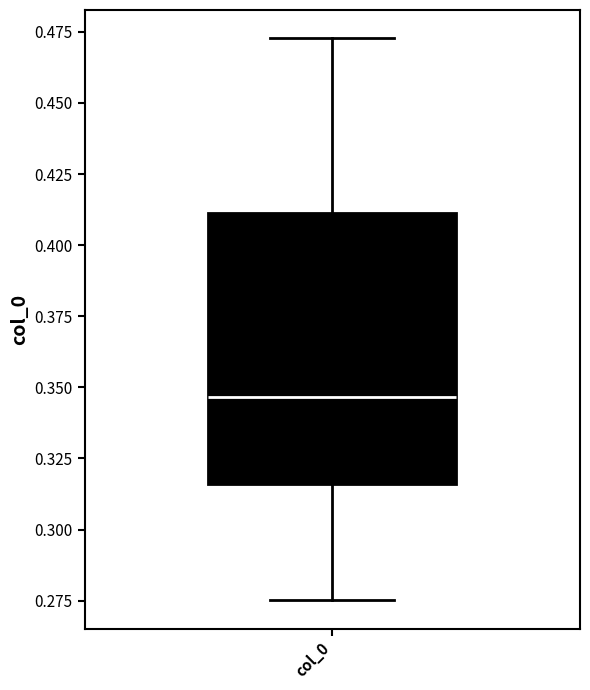

Read this box plot against the y-axis: the position of the median line, the range covered by the box, and the ends of both whiskers. The values are not printed on the chart, so give them approximately, as read against the axis.

median 0.345, box 0.315 to 0.410, whiskers 0.275 to 0.475